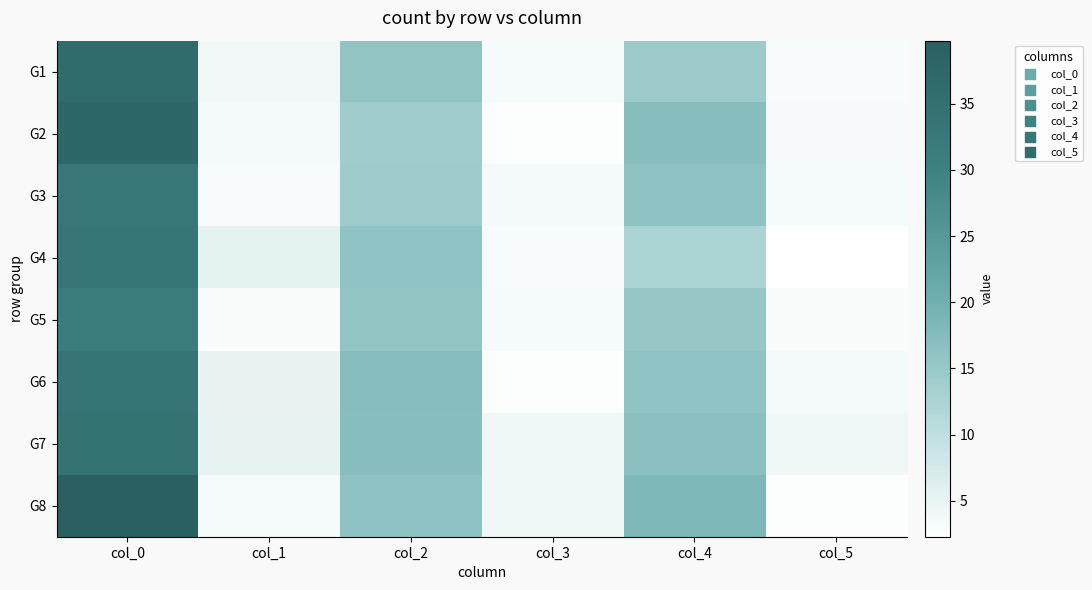

List the series in order of their peak value, highest first.

G8, G2, G1, G7, G6, G4, G3, G5